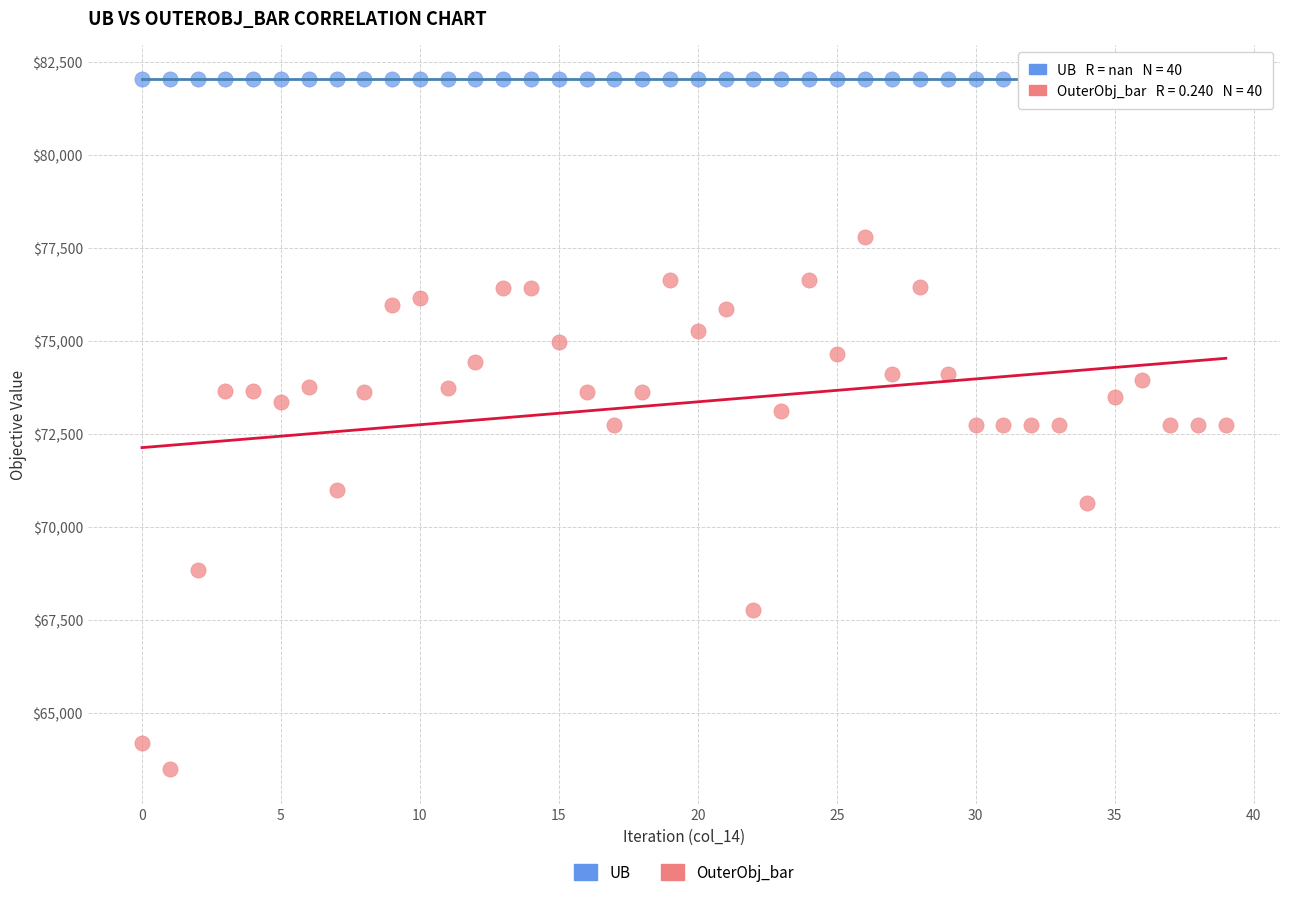

Which series contains the lowest Y value?

OuterObj_bar